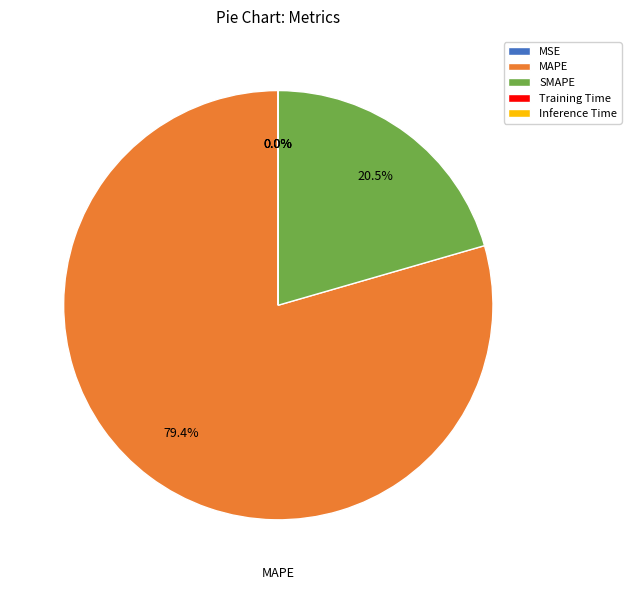

Is there any slice that represents more than half of the pie?

Yes